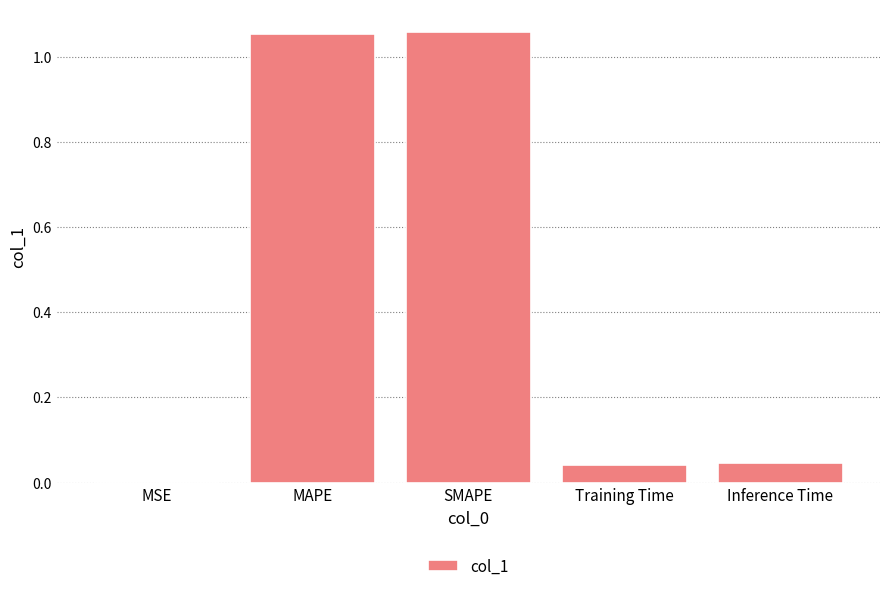

Which has a higher value, MAPE or Inference Time?

MAPE